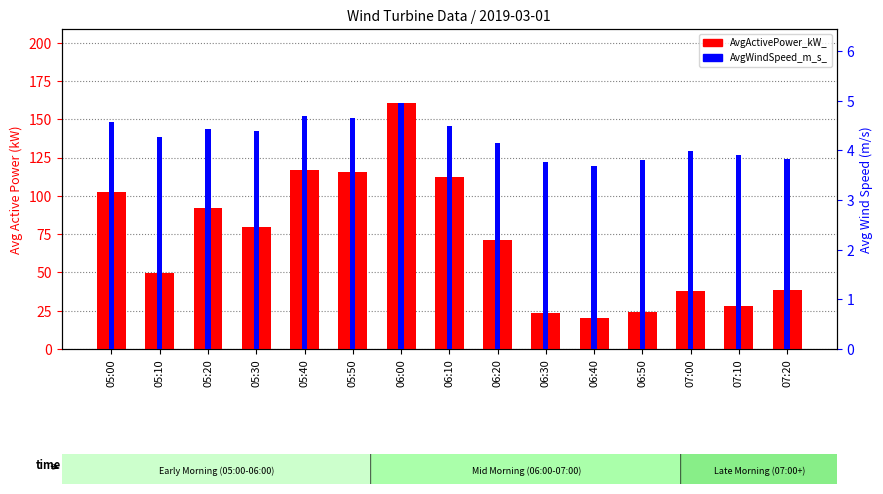

What is the total value across all series at 07:00?

42.1